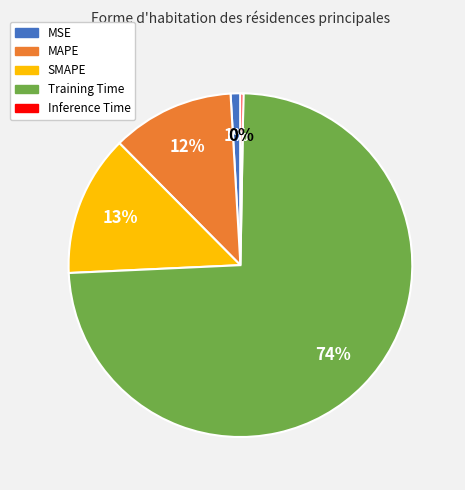

Which category accounts for the majority?

Training Time